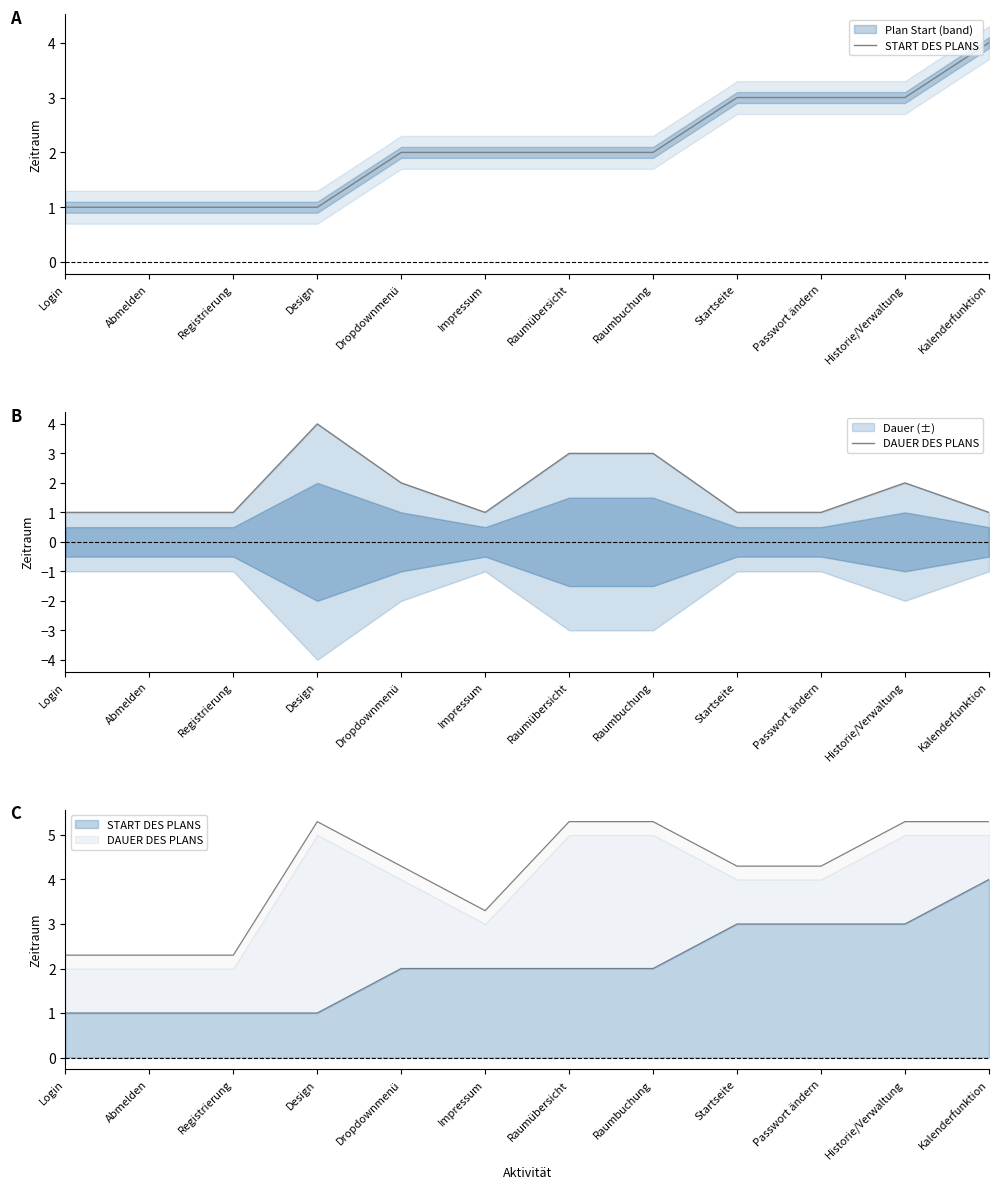

The DAUER DES PLANS series shows 0 at Login. True or false?

False